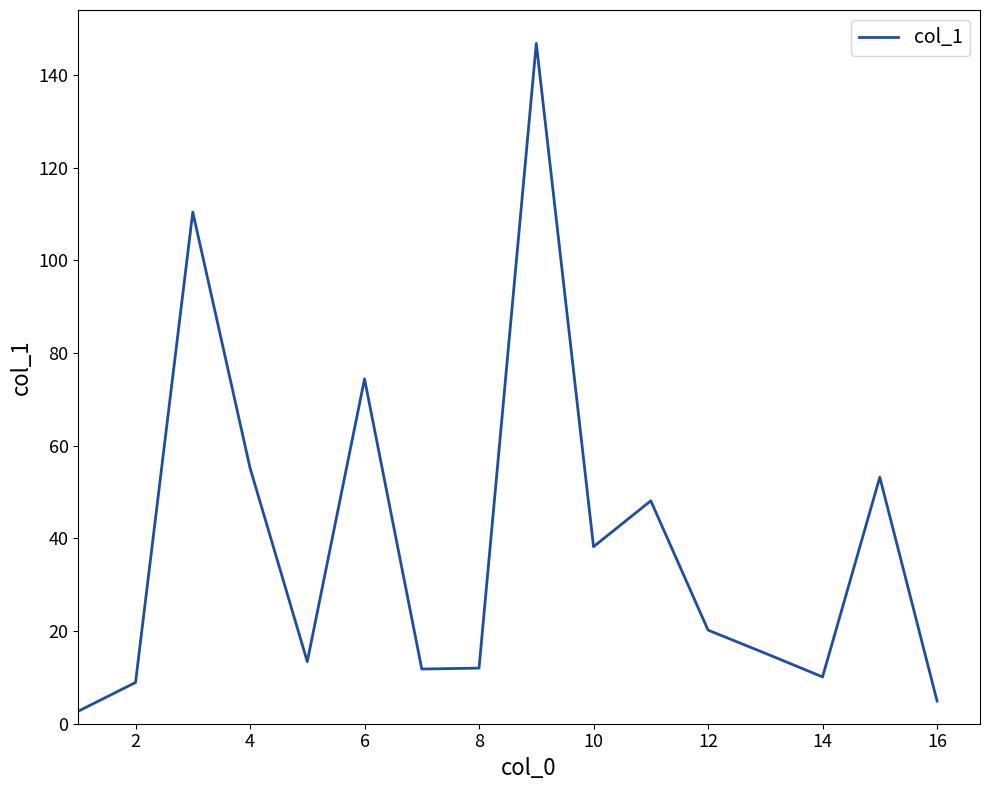

What is the greatest value displayed?

146.8